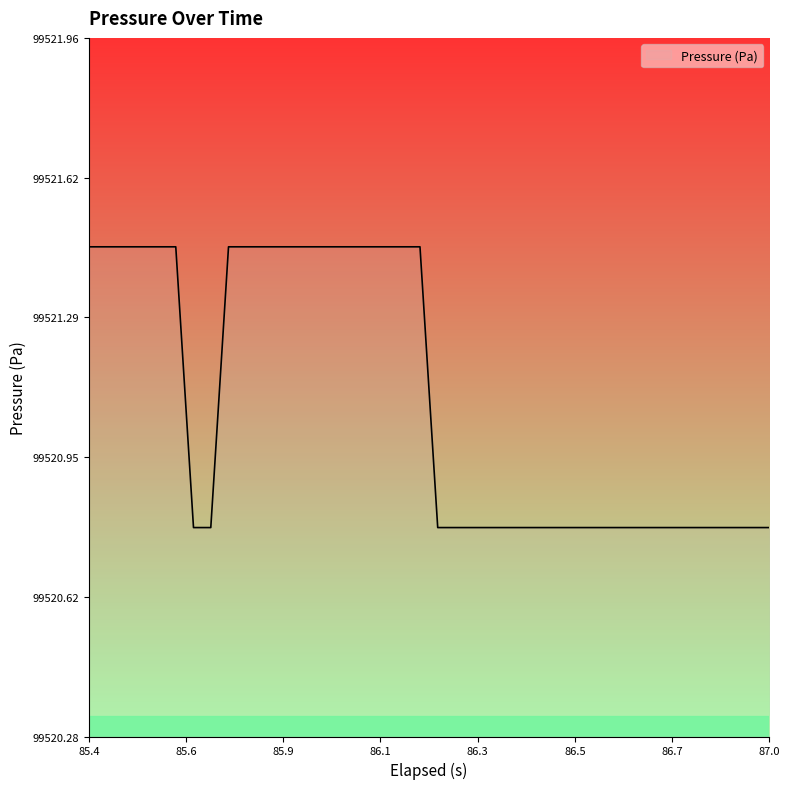

What is the difference between the maximum and minimum values?

0.7